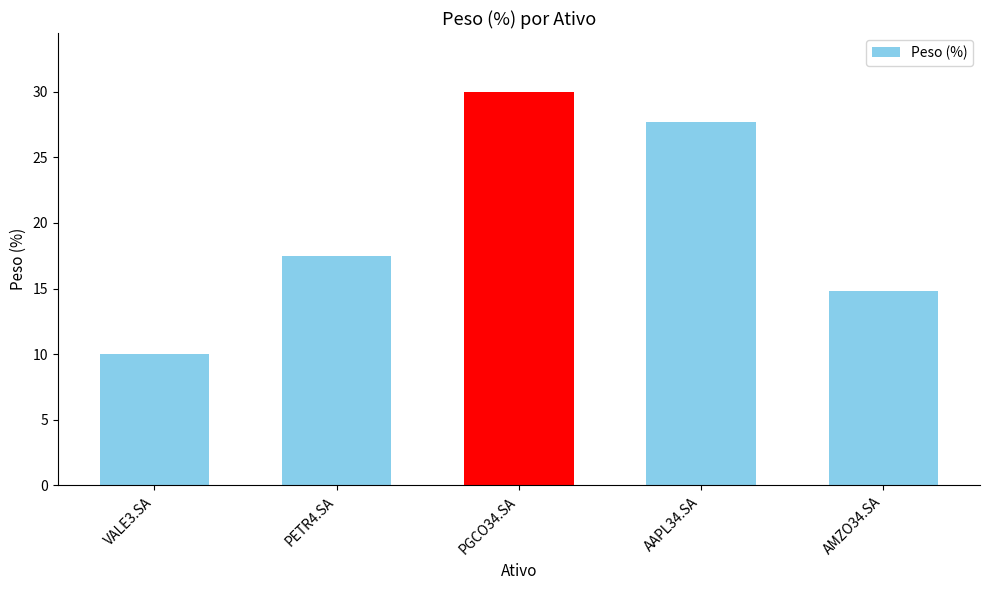

What position from the right is PETR4.SA?

4